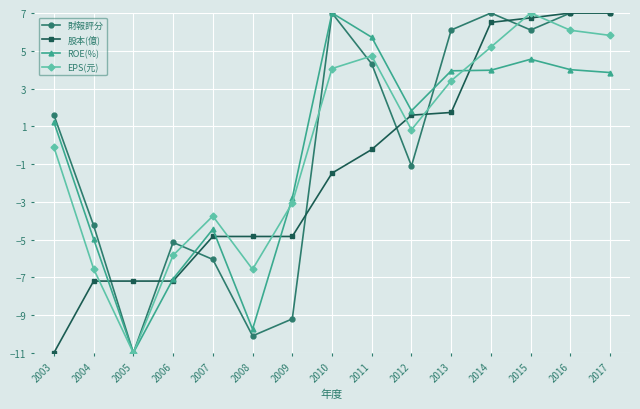

What is the value of the EPS(元) point at the 2nd from the left?

-6.5